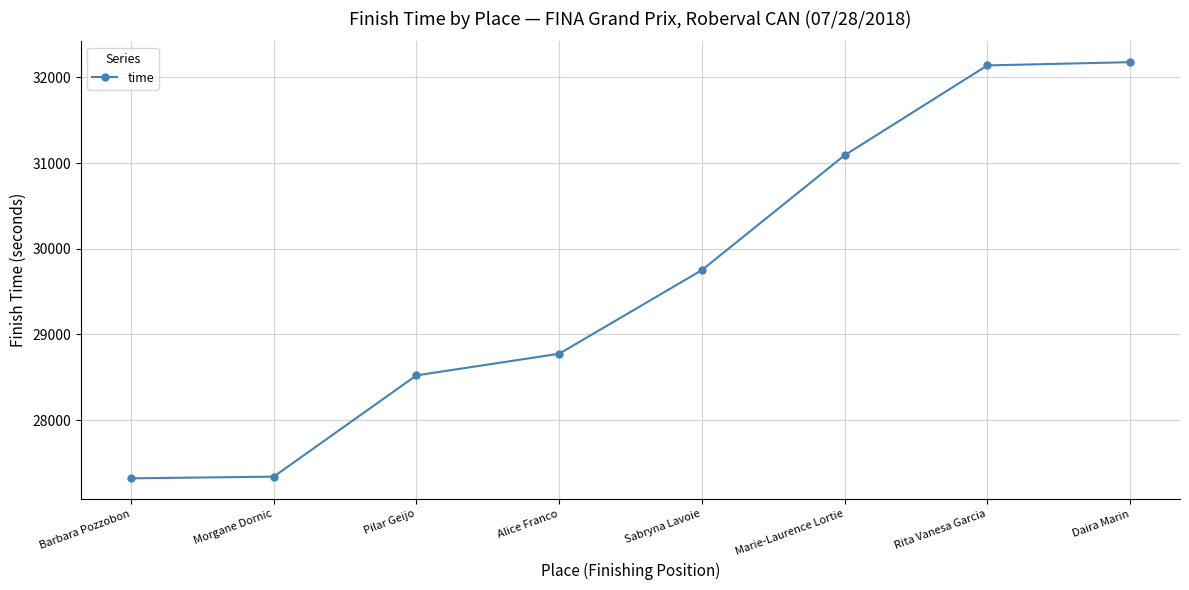

How many series are shown in this chart?

1